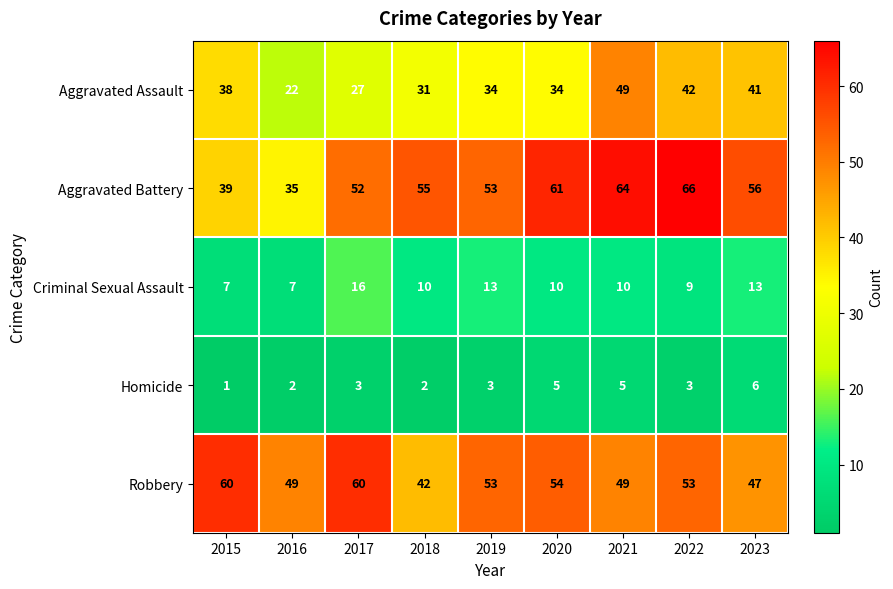

Which series has the largest total across all categories?

Aggravated Battery